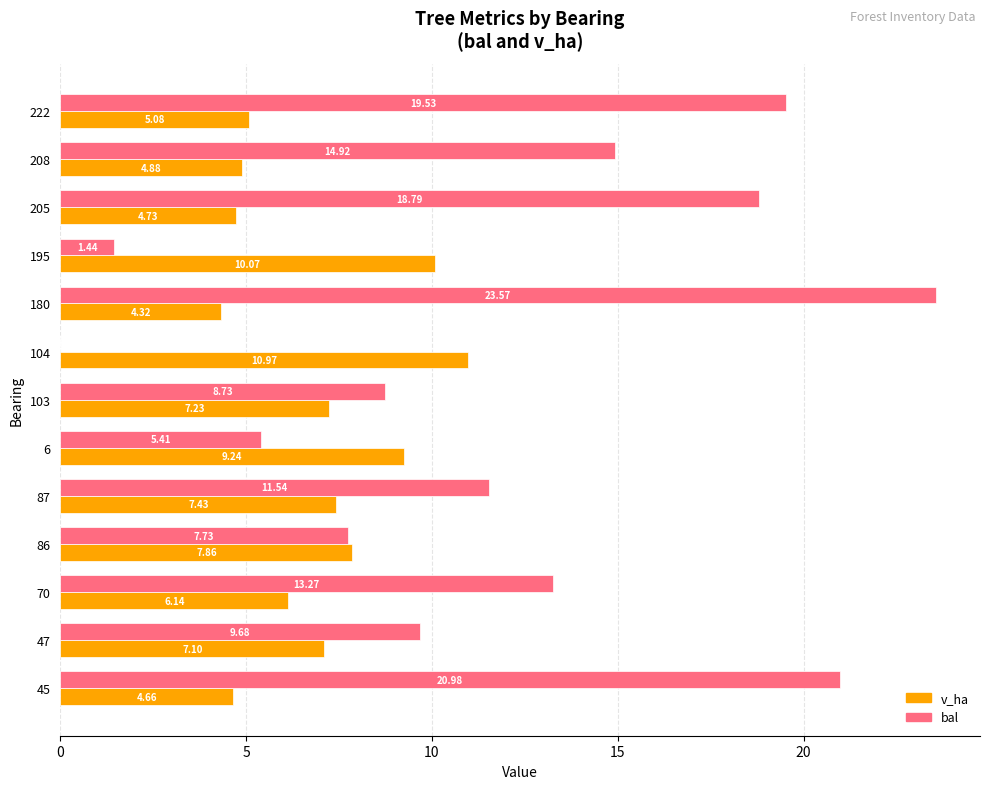

At which category is the sum across all series the highest?

180